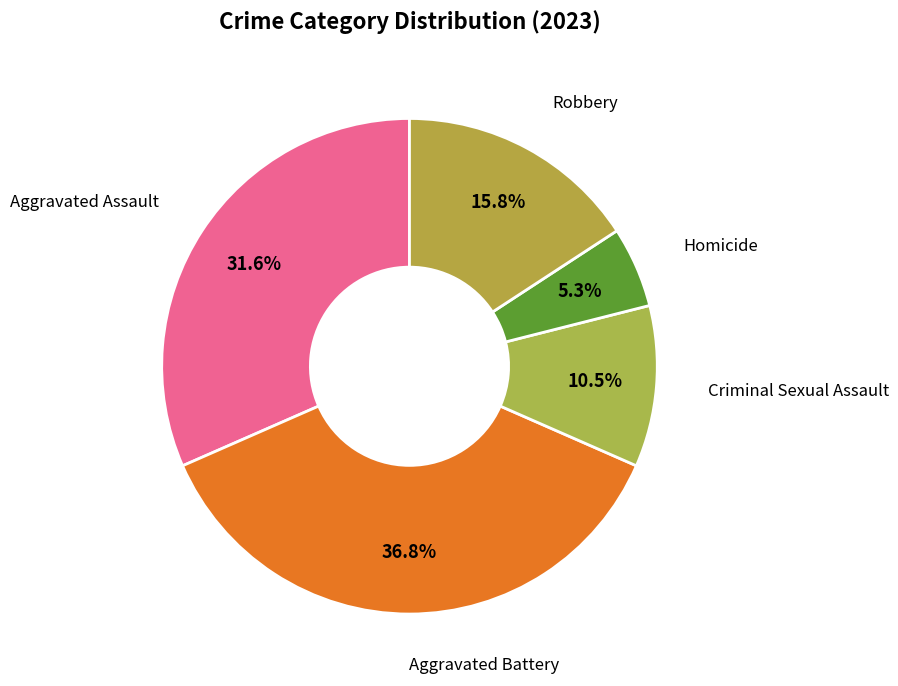

Count the number of slices in the pie.

5